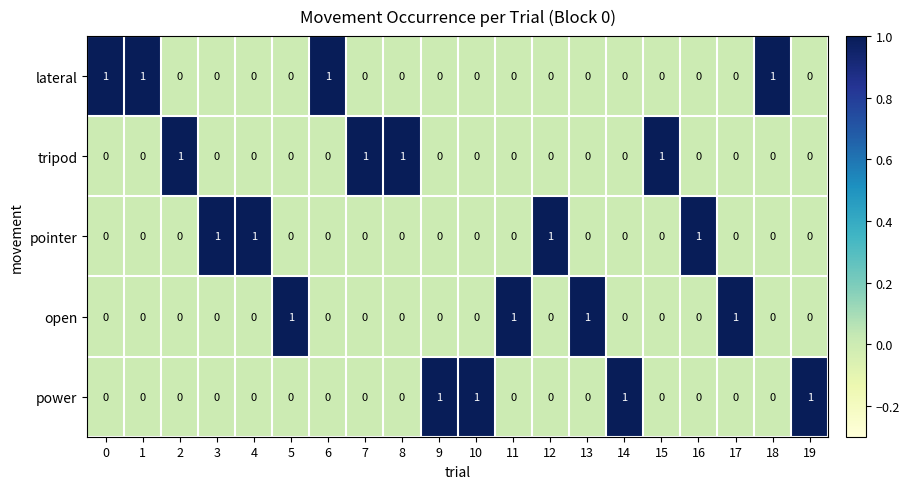

True or false: lateral has a value of 2 at 1.

False